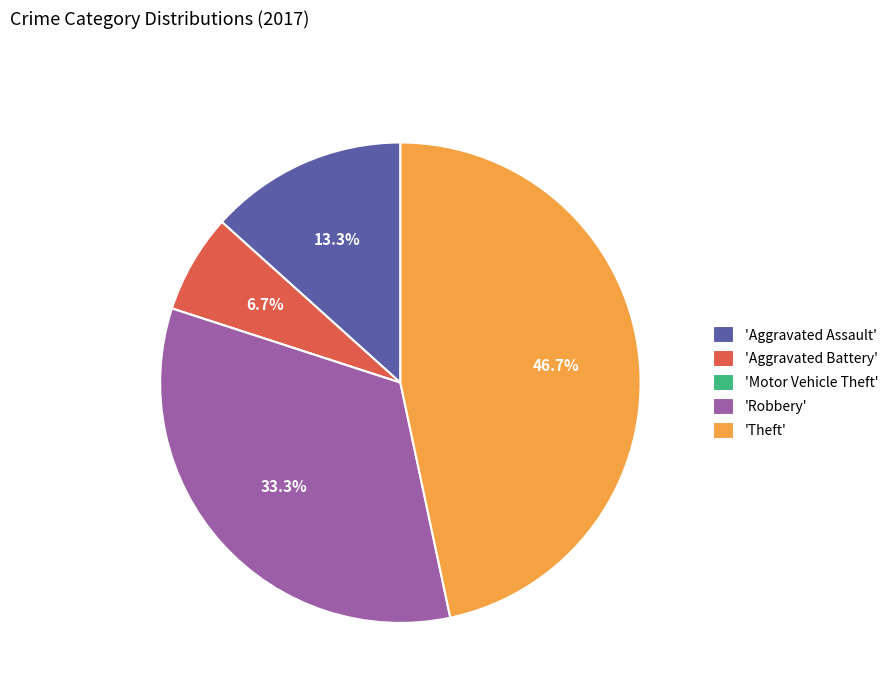

What percentage do 'Theft' and 'Robbery' together represent?

80.0%